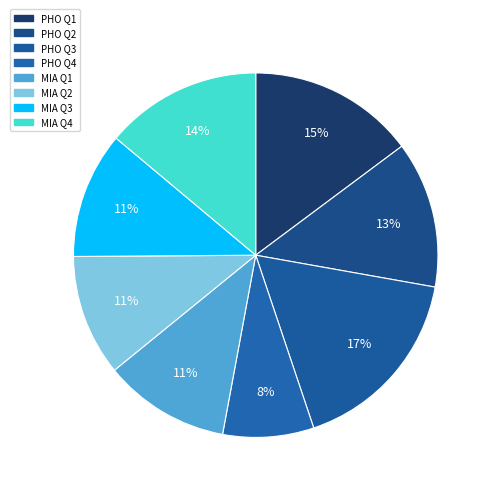

How many segments does this pie chart have?

8